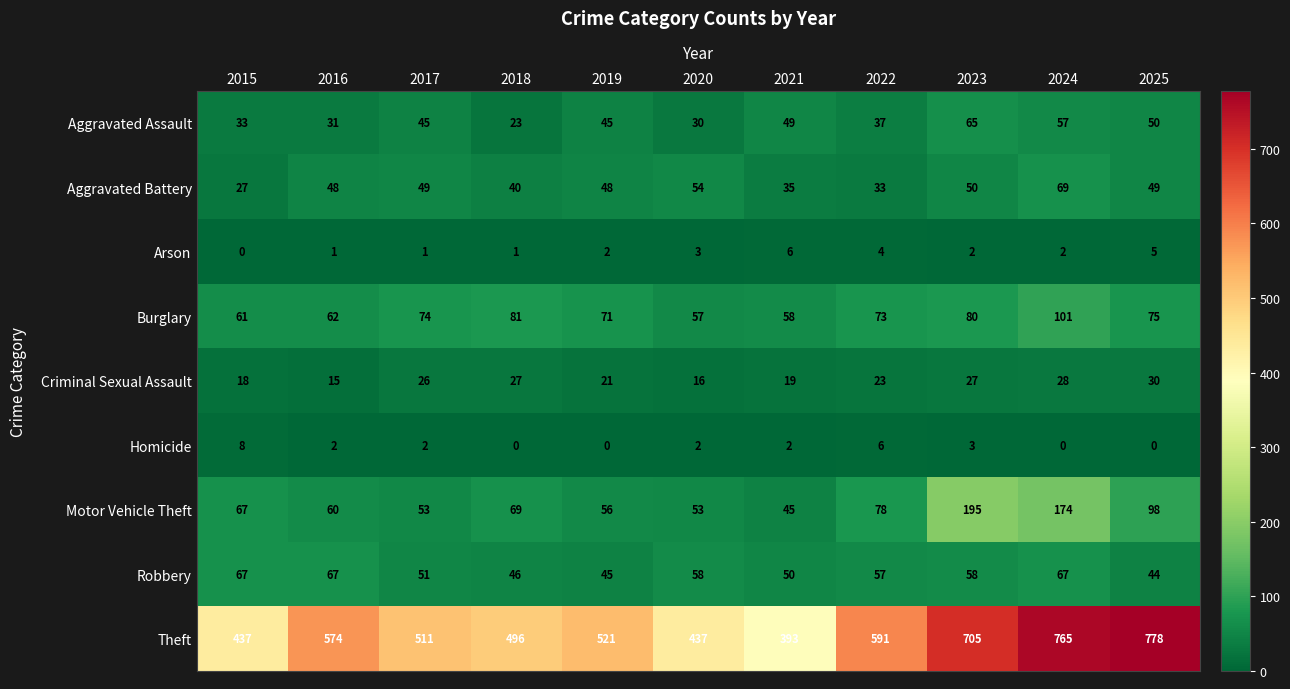

The Homicide series shows 0 at 2019. True or false?

True